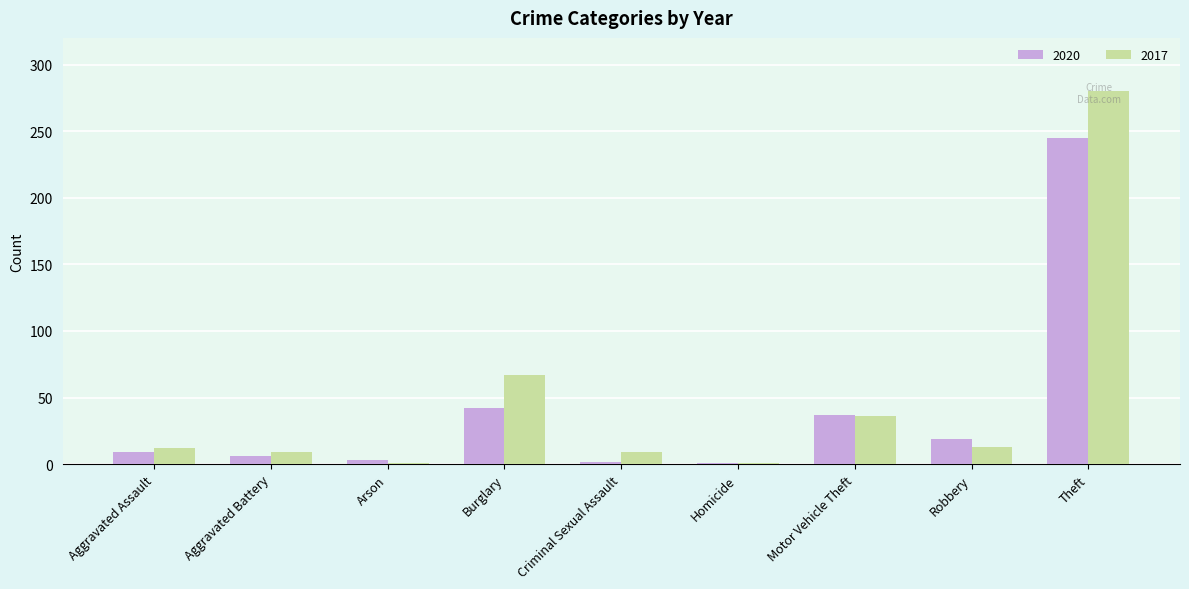

How many bars are there in total?

18